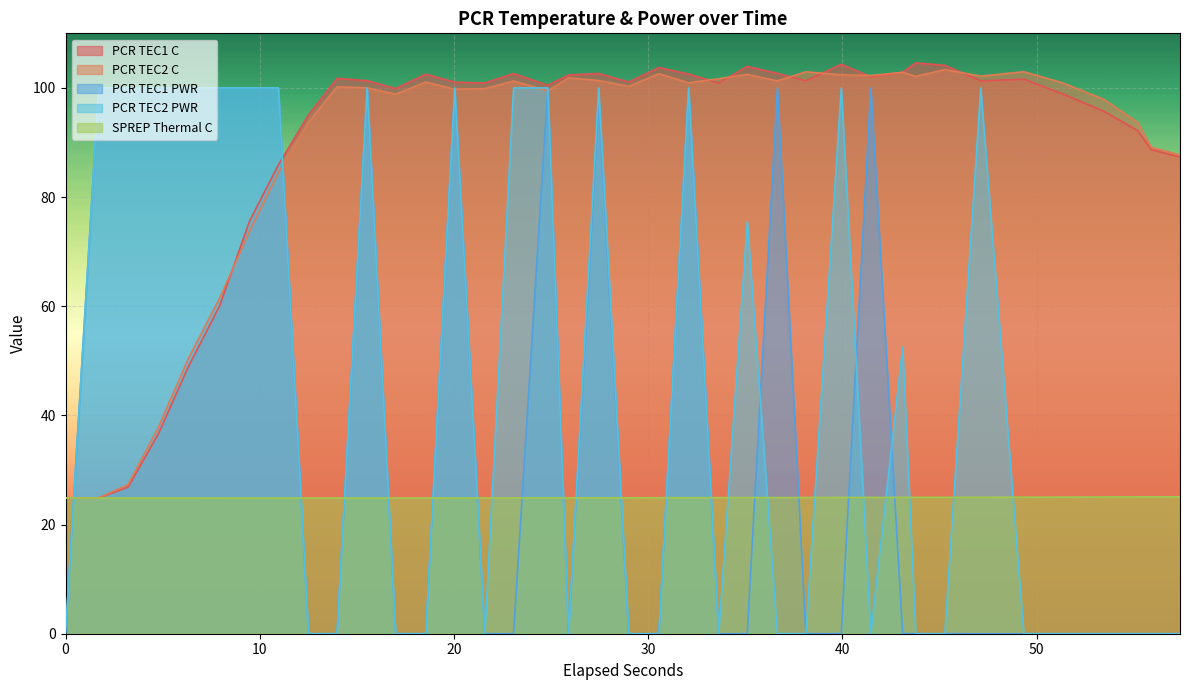

What is the difference between the second highest and minimum values in the SPREP Thermal C series?

0.2